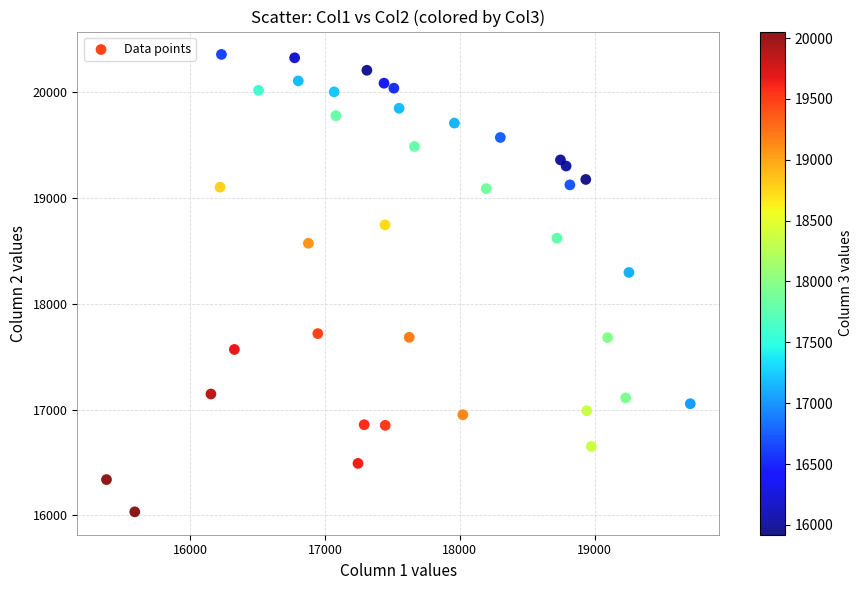

What Y value in the scatter plot is closest to 18196?

18297